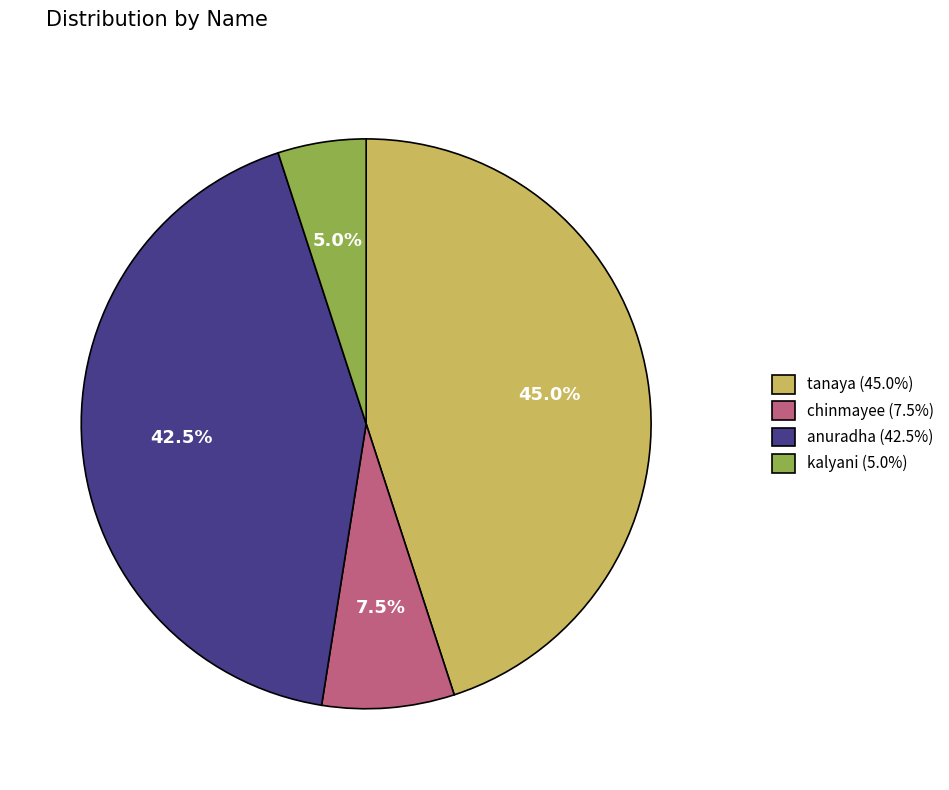

How many slices are in this pie chart?

4